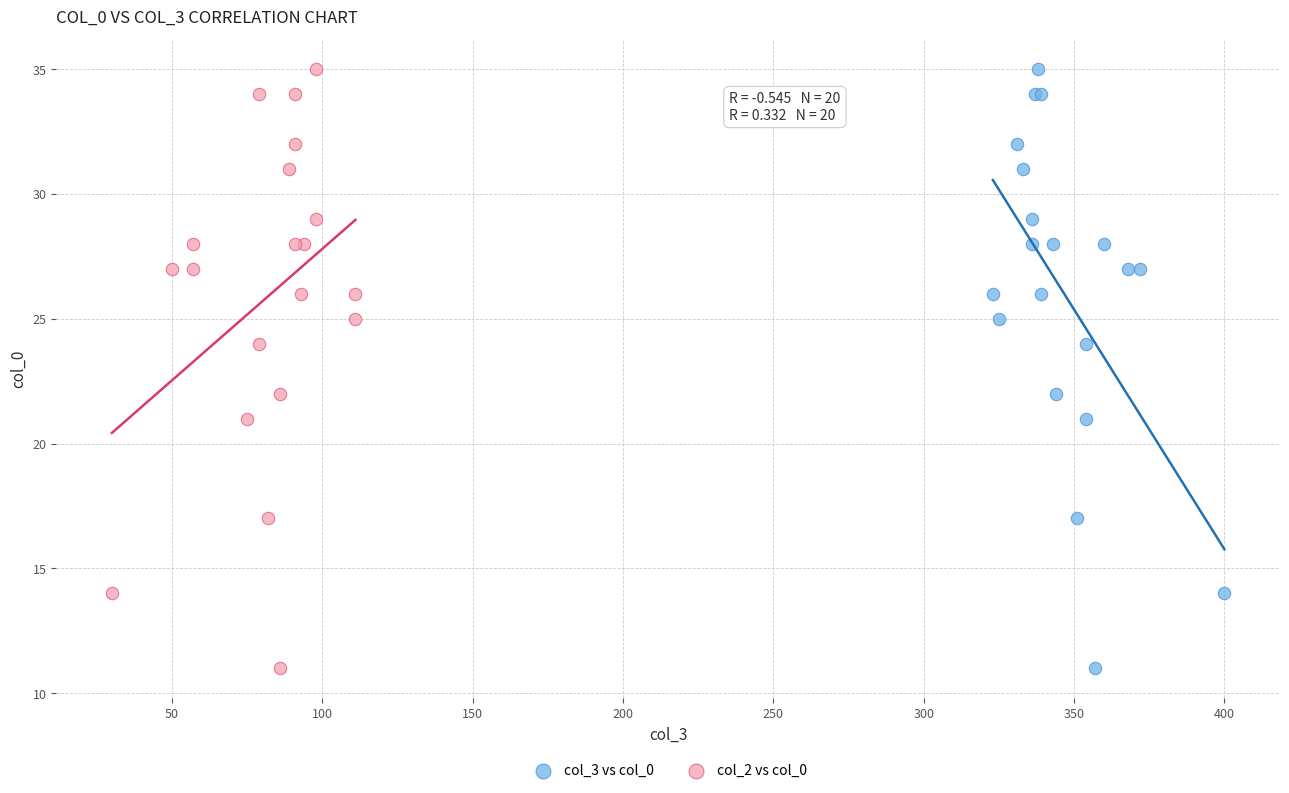

What are all the series names shown in the legend?

col_3 vs col_0, col_2 vs col_0